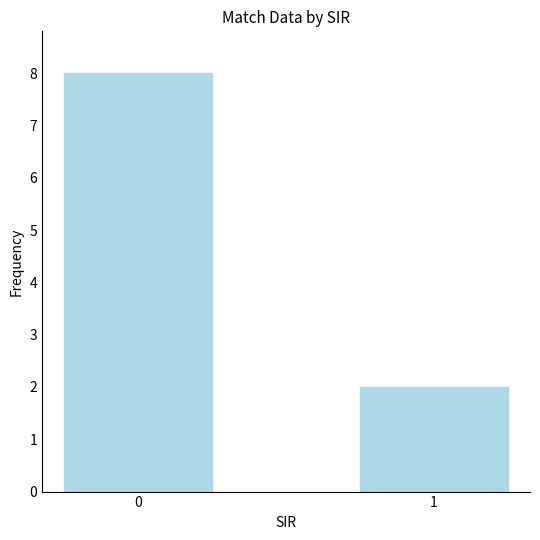

True or false: the data shows 13 at 0.

False